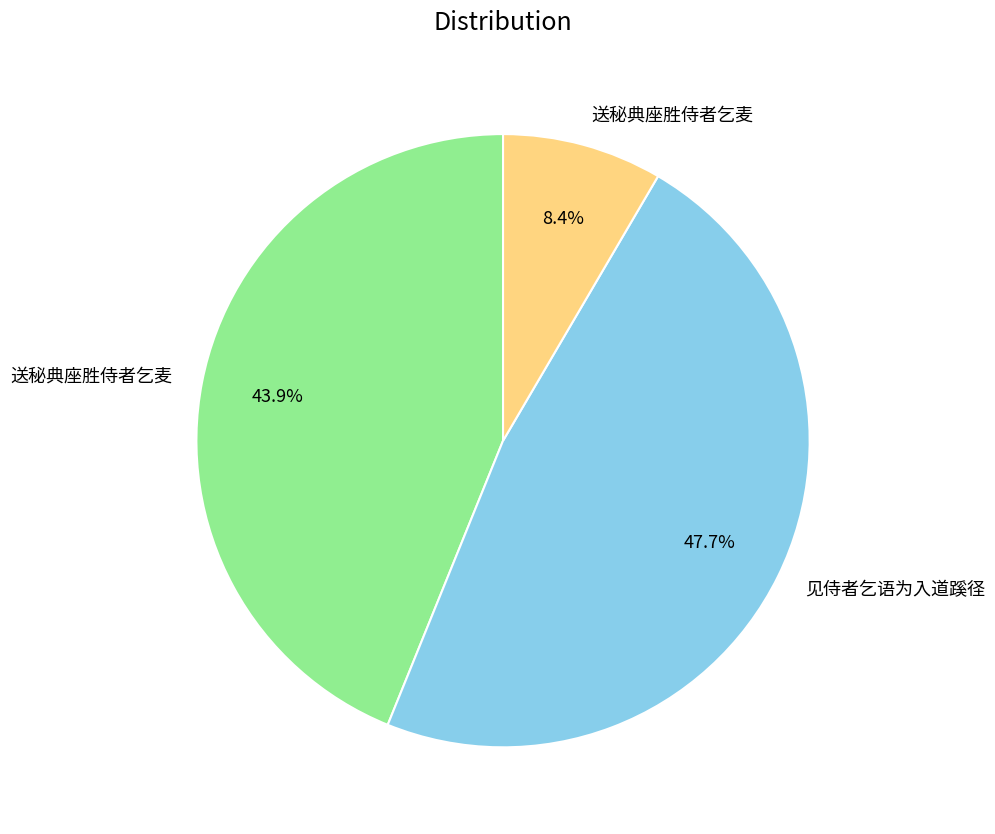

Does any single category account for the majority?

No